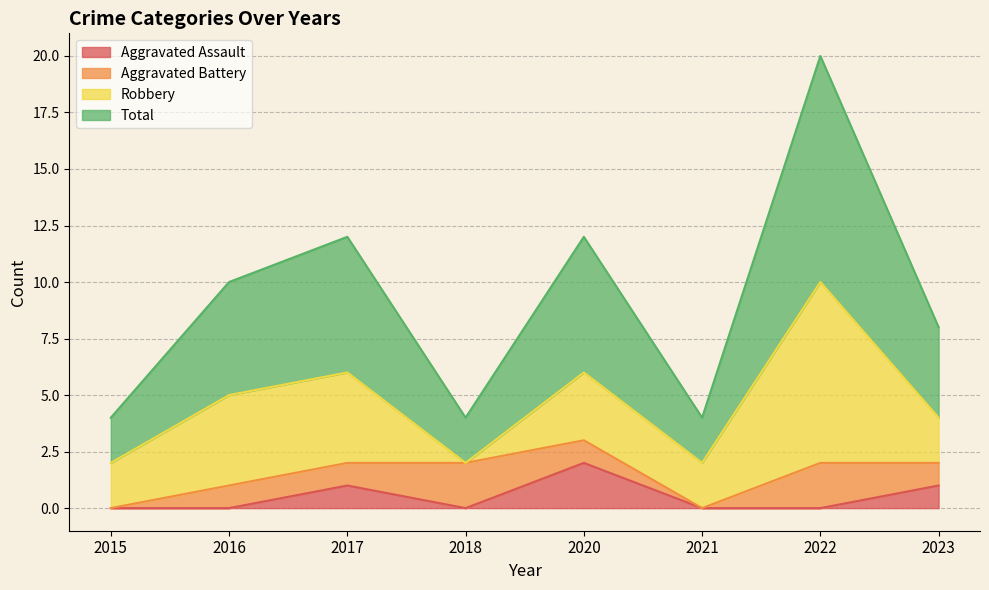

The Total series shows 7 at 2022. True or false?

False